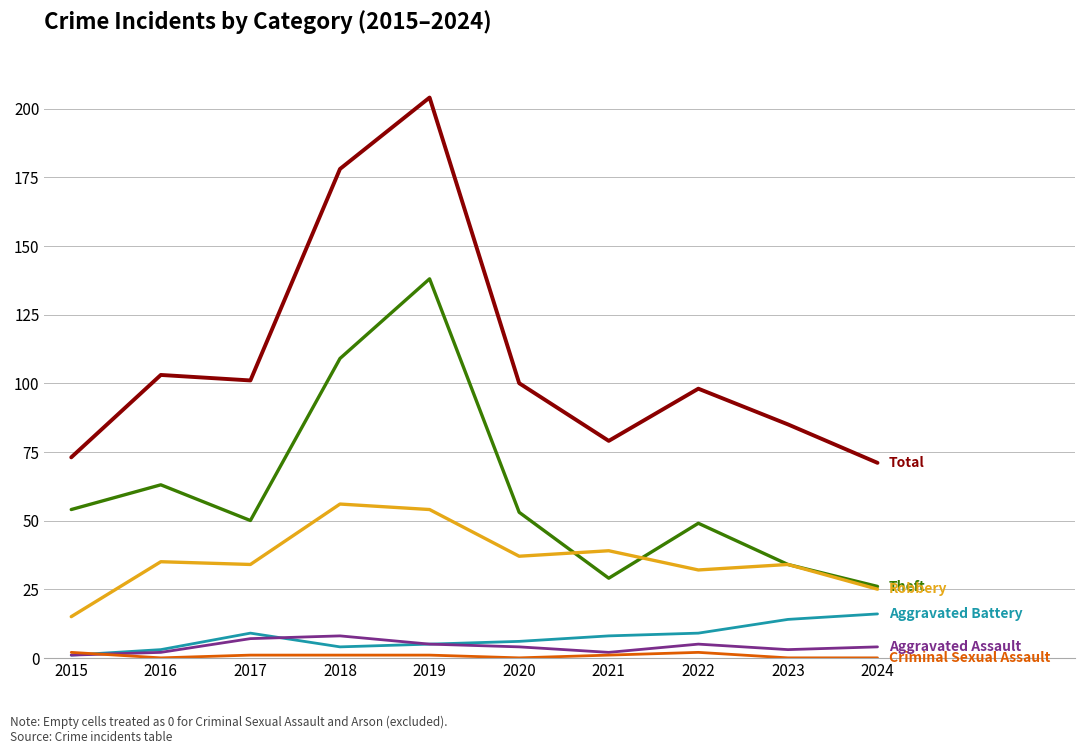

At which category is the sum across all series the highest?

2019